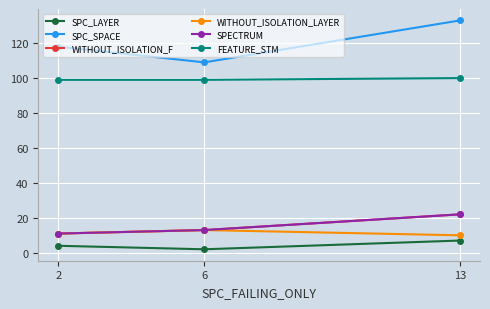

Rank the categories by FEATURE_STM value from lowest to highest.

2, 6, 13